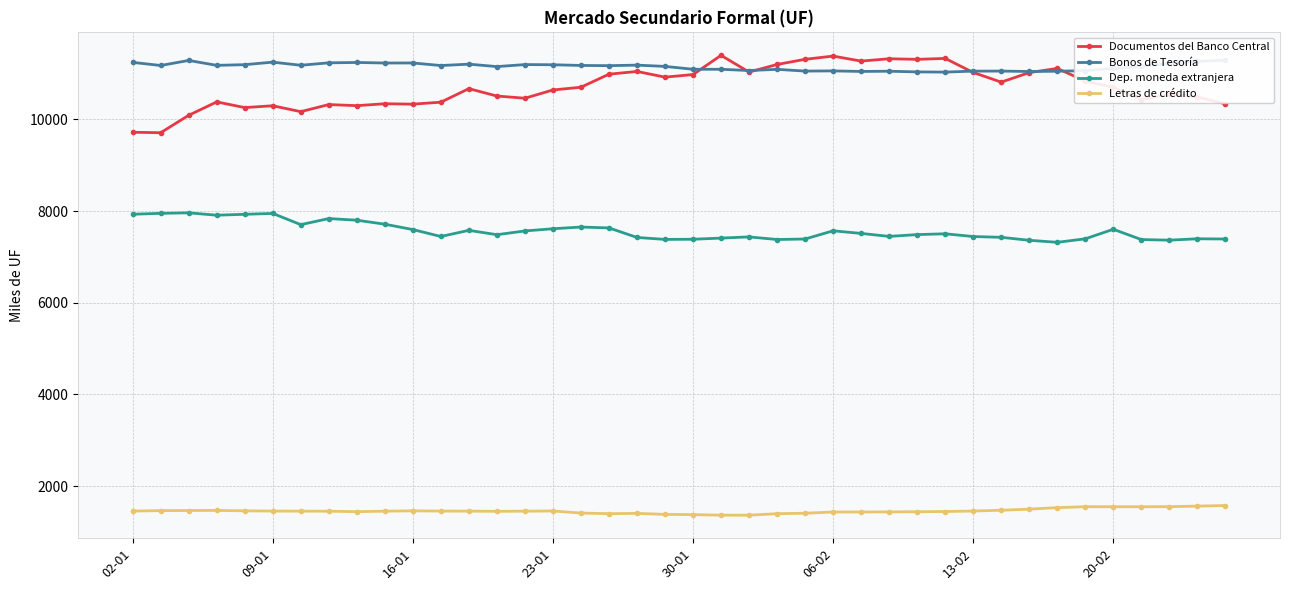

Rank the series at 33 from lowest to highest value.

Letras de crédito, Dep. moneda extranjera, Bonos de Tesoría, Documentos del Banco Central